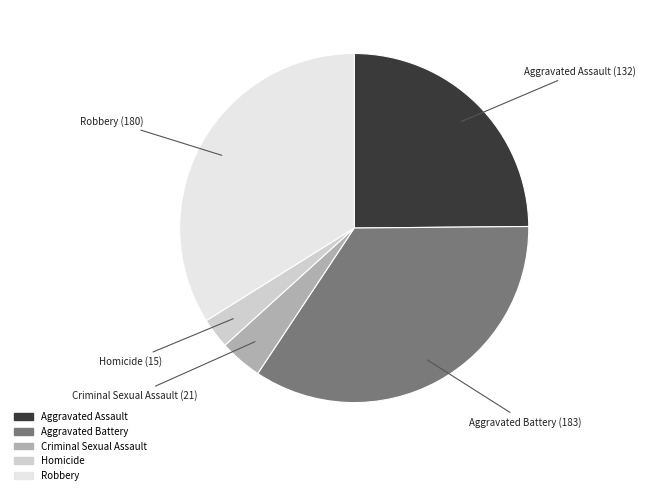

Which has a higher value, Aggravated Assault or Aggravated Battery?

Aggravated Battery